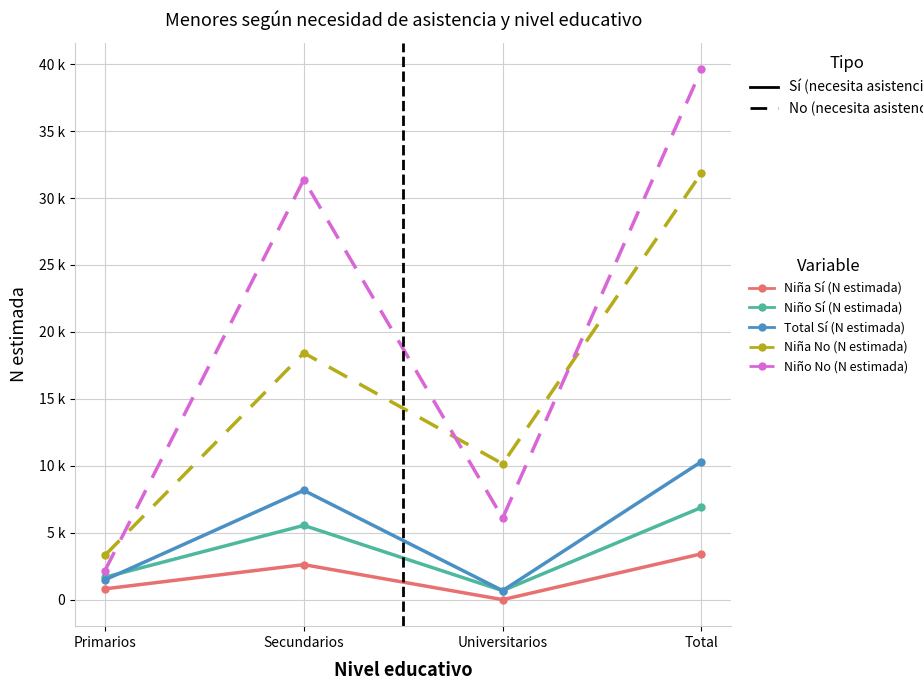

What are all the series names shown in the legend?

Niña Sí (N estimada), Niño Sí (N estimada), Total Sí (N estimada), Niña No (N estimada), Niño No (N estimada)